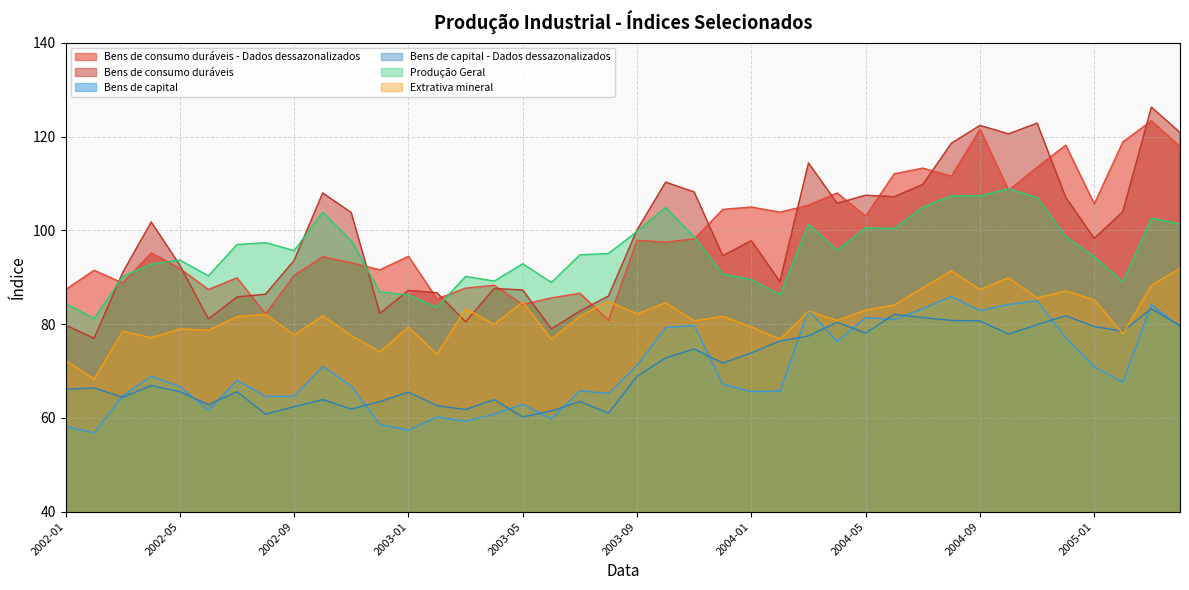

What is the total value across all series at 2003-02?

452.1